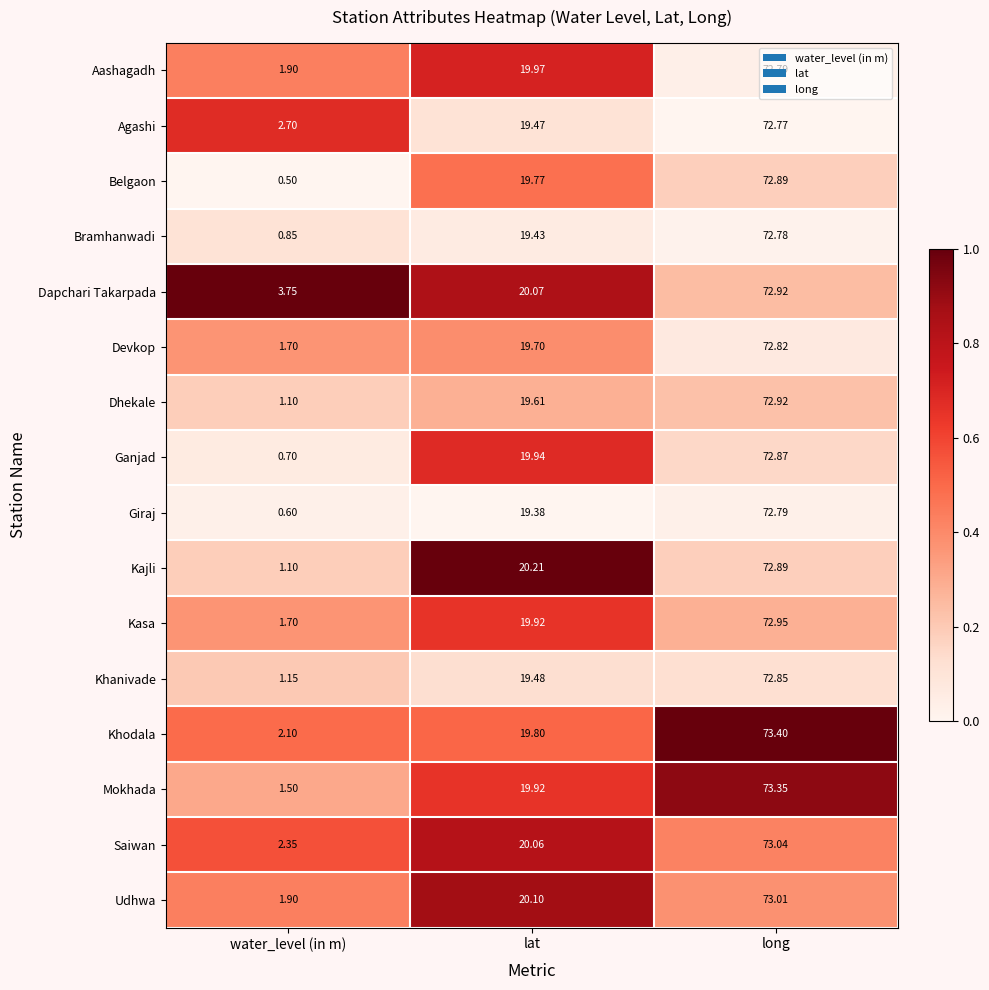

How many data points does each series have?

3